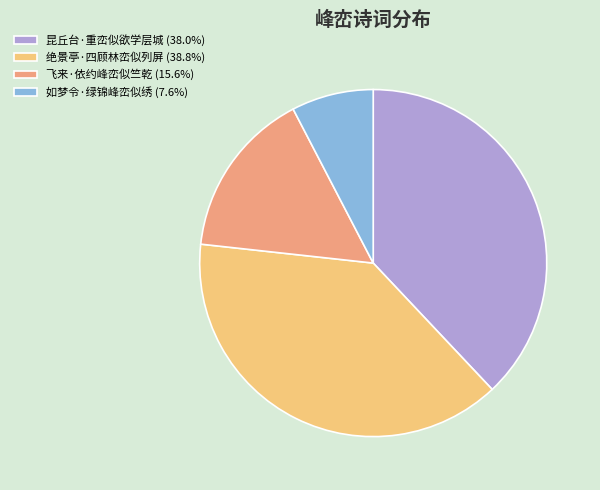

Do 如梦令·绿锦峰峦似绣 (7.6%) and 昆丘台·重峦似欲学层城 (38.0%) together represent more than half of the pie?

No